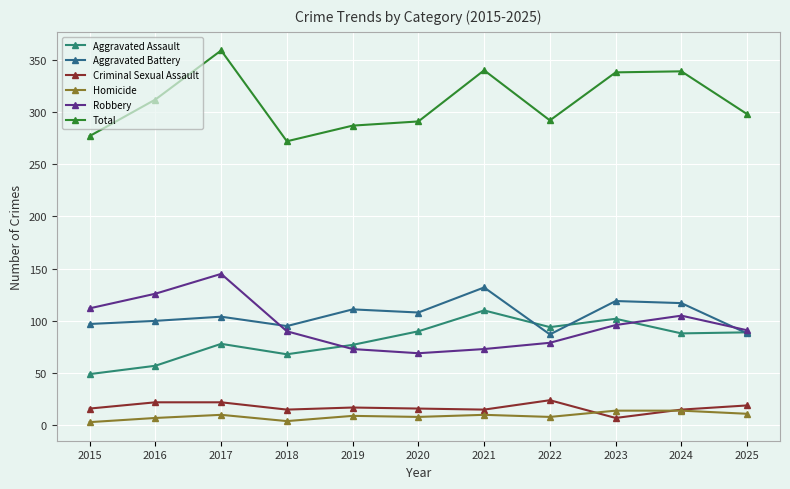

In Total, how many points are lower than both neighbors (excluding endpoints)?

2